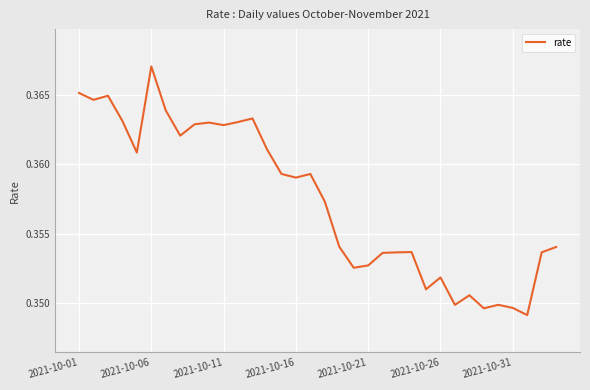

Does the chart have visible grid lines?

Yes